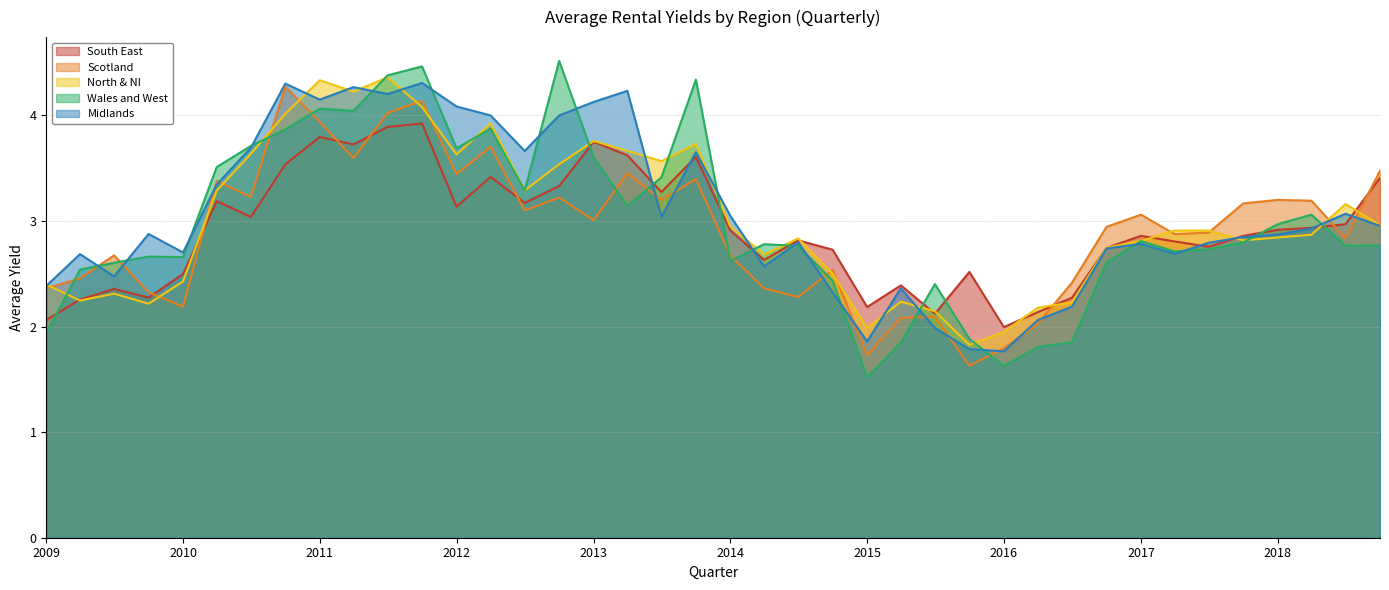

Where does the Midlands series first go above 2?

2009